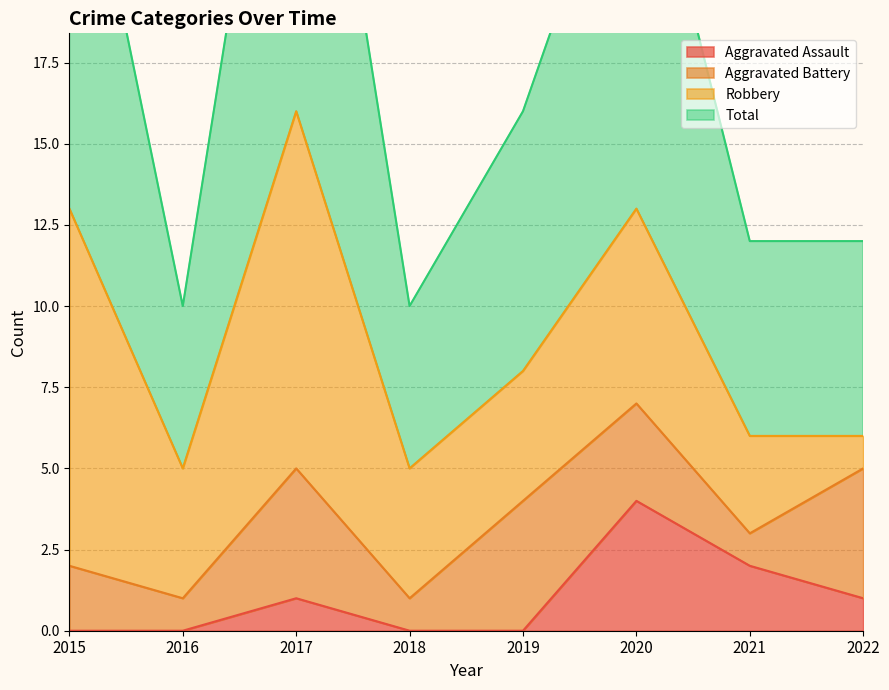

True or false: Aggravated Assault and Total intersect in this chart.

False